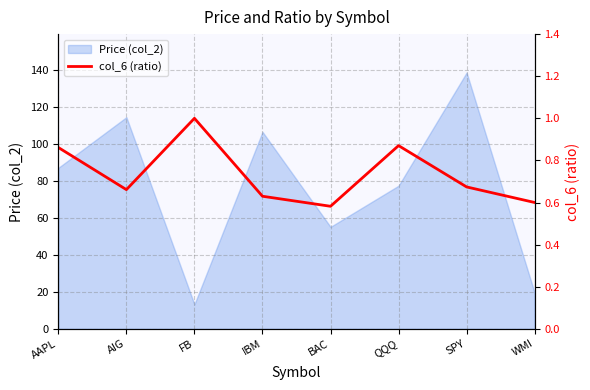

Which category has the highest value in the Price (col_2) series?

SPY